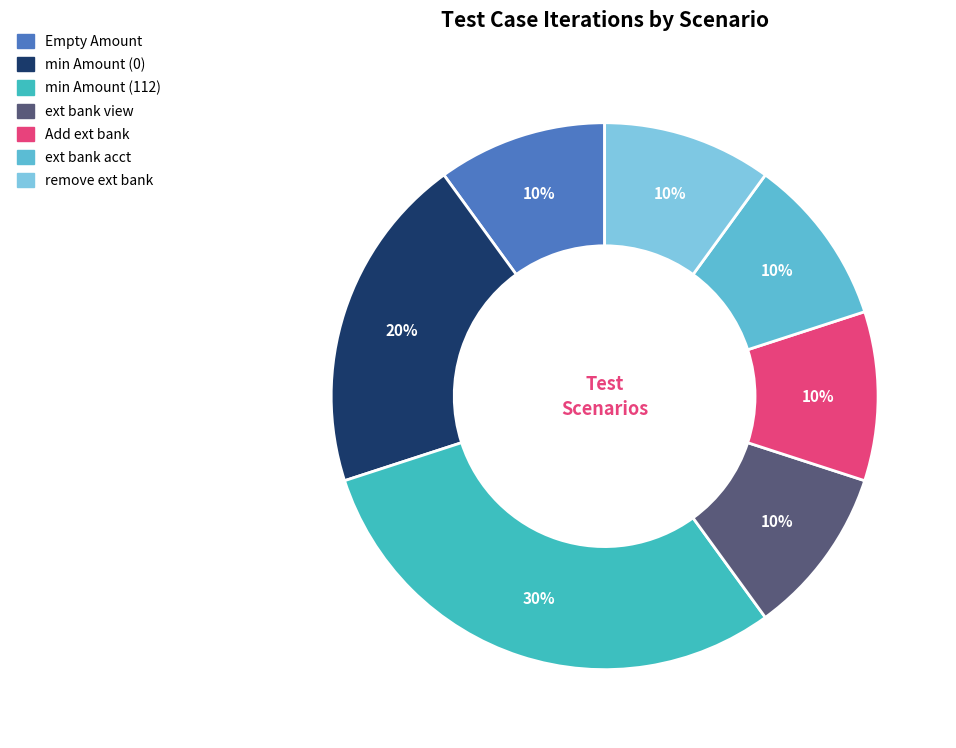

Is there a majority slice in this chart?

No